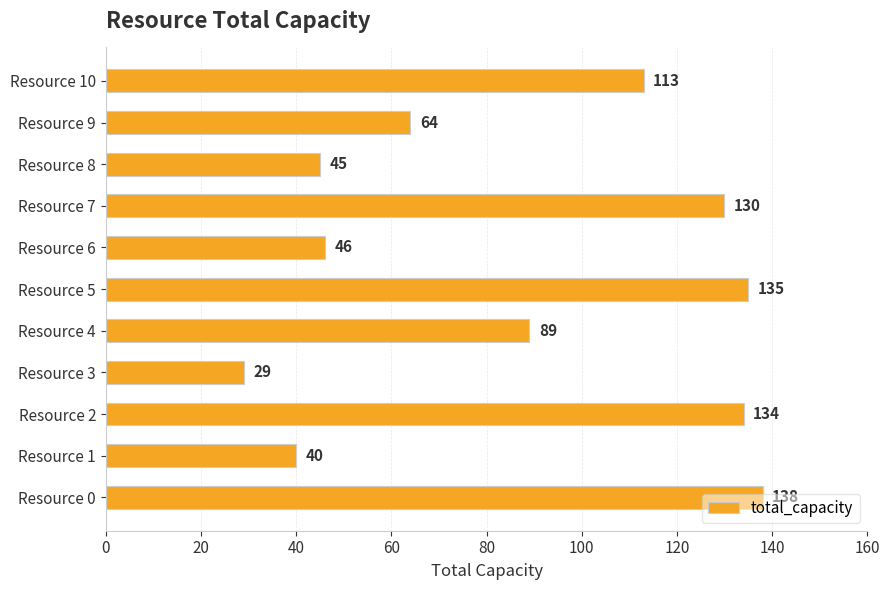

What is the minimum value shown in the chart?

29